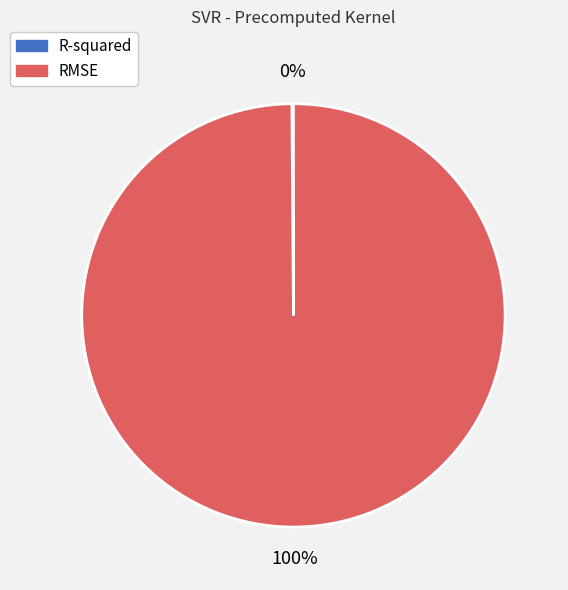

To the nearest percent, what percentage of the pie is RMSE?

100%